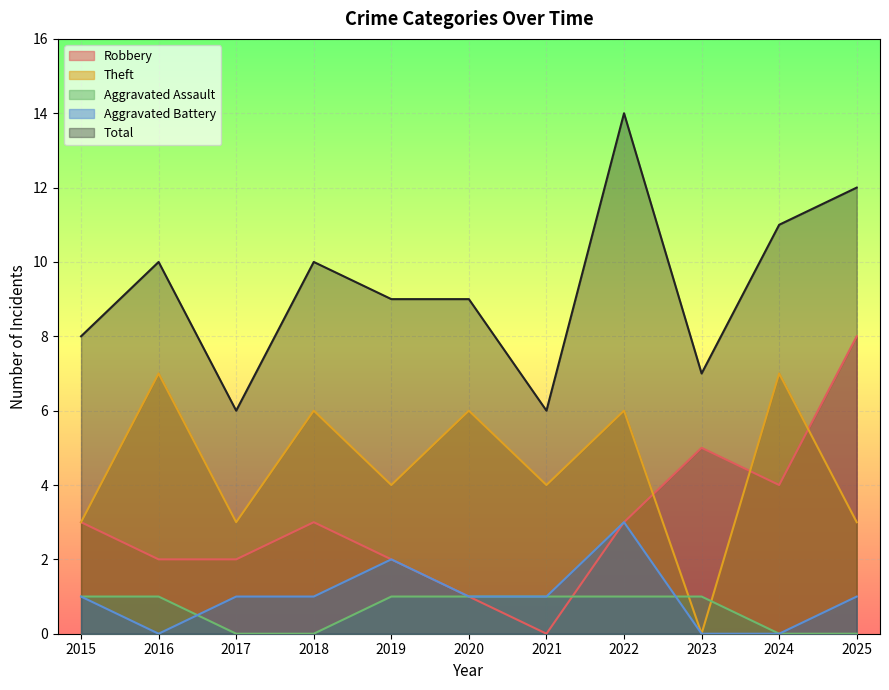

What is the sum of all Total values?

102